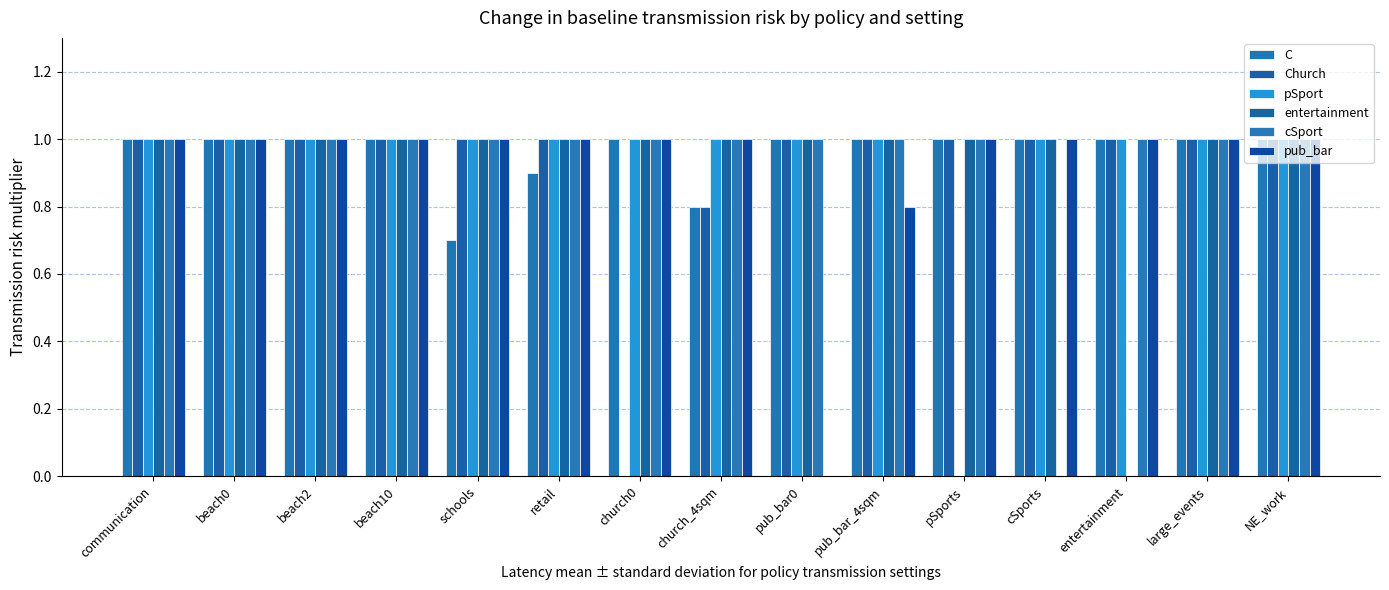

Does the chart contain stacked bars?

No